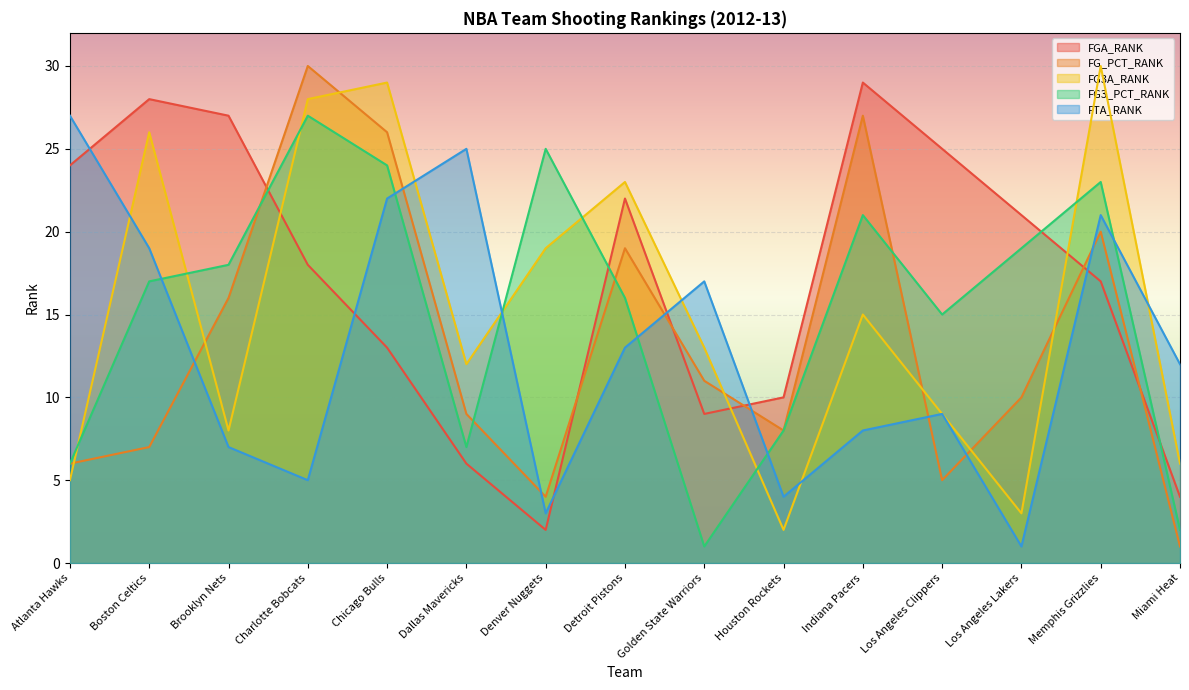

What is the value of the FGA_RANK point at the 1st from the left?

24